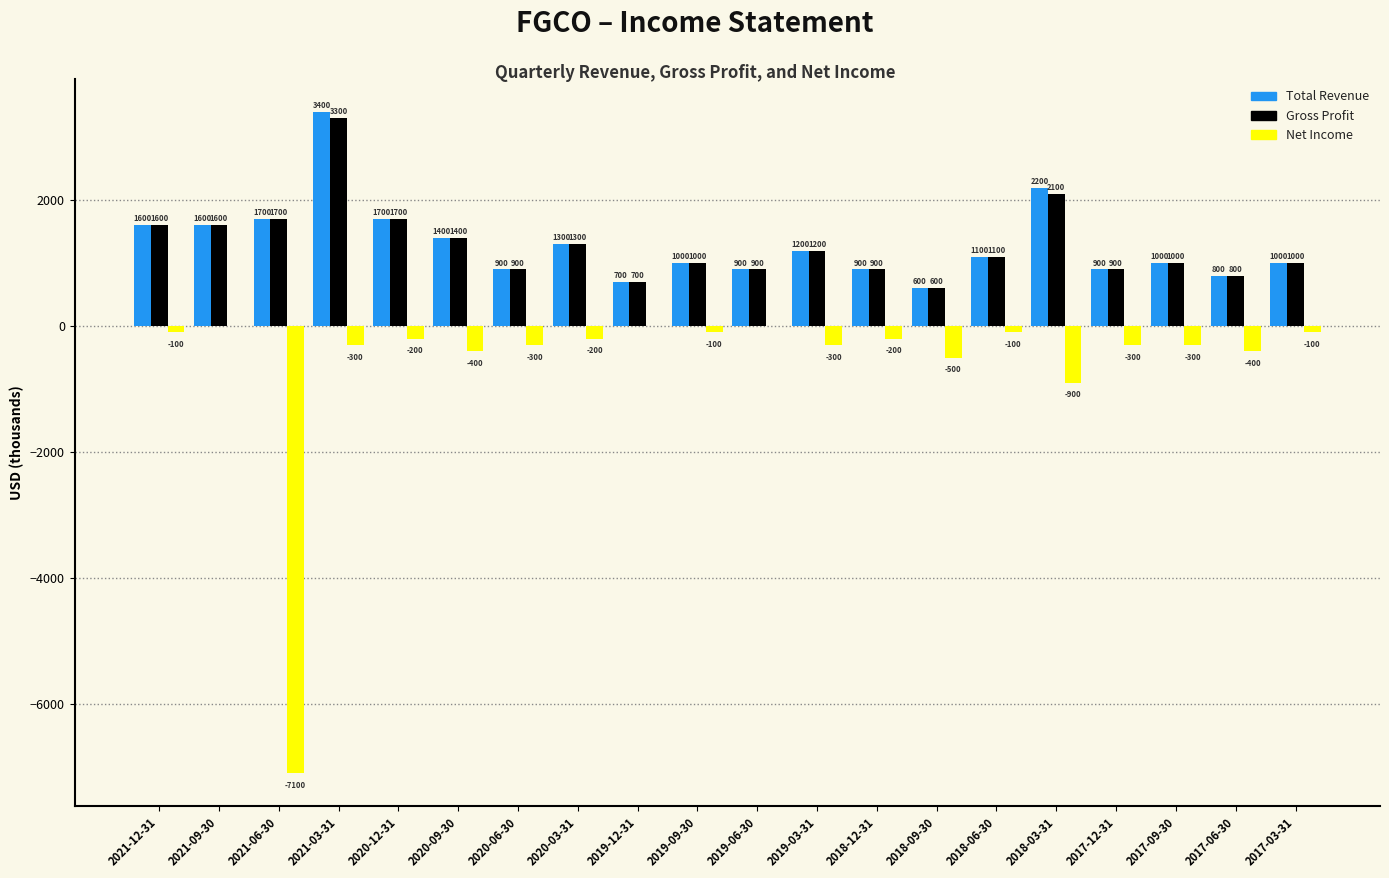

Reading left to right, transcribe all the data shown in this chart.

Total Revenue: 2021-12-31=1600	2021-09-30=1600	2021-06-30=1700	2021-03-31=3400	2020-12-31=1700	2020-09-30=1400	2020-06-30=900	2020-03-31=1300	2019-12-31=700	2019-09-30=1000	2019-06-30=900	2019-03-31=1200	2018-12-31=900	2018-09-30=600	2018-06-30=1100	2018-03-31=2200	2017-12-31=900	2017-09-30=1000	2017-06-30=800	2017-03-31=1000
Gross Profit: 2021-12-31=1600	2021-09-30=1600	2021-06-30=1700	2021-03-31=3300	2020-12-31=1700	2020-09-30=1400	2020-06-30=900	2020-03-31=1300	2019-12-31=700	2019-09-30=1000	2019-06-30=900	2019-03-31=1200	2018-12-31=900	2018-09-30=600	2018-06-30=1100	2018-03-31=2100	2017-12-31=900	2017-09-30=1000	2017-06-30=800	2017-03-31=1000
Net Income: 2021-12-31=-100	2021-09-30=0	2021-06-30=-7100	2021-03-31=-300	2020-12-31=-200	2020-09-30=-400	2020-06-30=-300	2020-03-31=-200	2019-12-31=0	2019-09-30=-100	2019-06-30=0	2019-03-31=-300	2018-12-31=-200	2018-09-30=-500	2018-06-30=-100	2018-03-31=-900	2017-12-31=-300	2017-09-30=-300	2017-06-30=-400	2017-03-31=-100